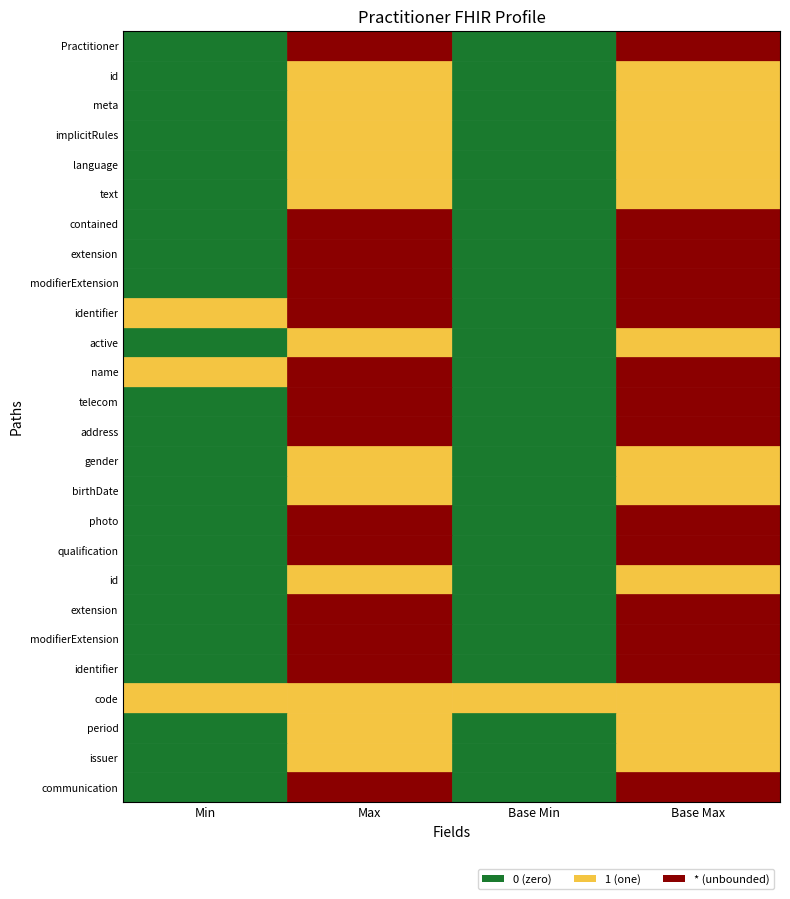

Reading left to right, transcribe all the data shown in this chart.

Min: 0=0	1=0	2=0	3=0	4=0	5=0	6=0	7=0	8=0	9=1	10=0	11=1	12=0	13=0	14=0	15=0	16=0	17=0	18=0	19=0	20=0	21=0	22=1	23=0	24=0	25=0
Max_num: 0=99	1=1	2=1	3=1	4=1	5=1	6=99	7=99	8=99	9=99	10=1	11=99	12=99	13=99	14=1	15=1	16=99	17=99	18=1	19=99	20=99	21=99	22=1	23=1	24=1	25=99
Base Min: 0=0	1=0	2=0	3=0	4=0	5=0	6=0	7=0	8=0	9=0	10=0	11=0	12=0	13=0	14=0	15=0	16=0	17=0	18=0	19=0	20=0	21=0	22=1	23=0	24=0	25=0
Base Max_num: 0=99	1=1	2=1	3=1	4=1	5=1	6=99	7=99	8=99	9=99	10=1	11=99	12=99	13=99	14=1	15=1	16=99	17=99	18=1	19=99	20=99	21=99	22=1	23=1	24=1	25=99